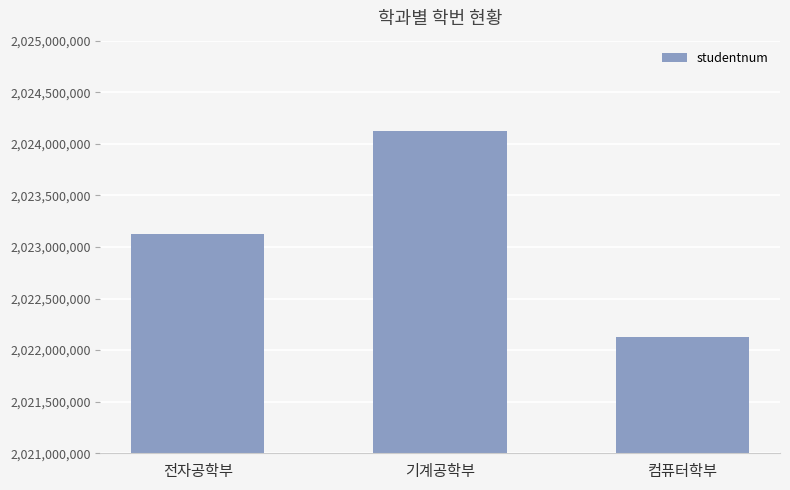

What is the label of the 1st bar from the left?

전자공학부